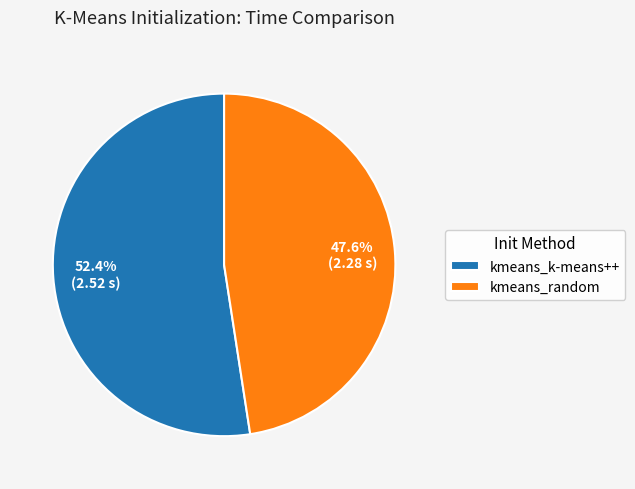

To the nearest percent, what percentage of the pie is kmeans_random?

48%